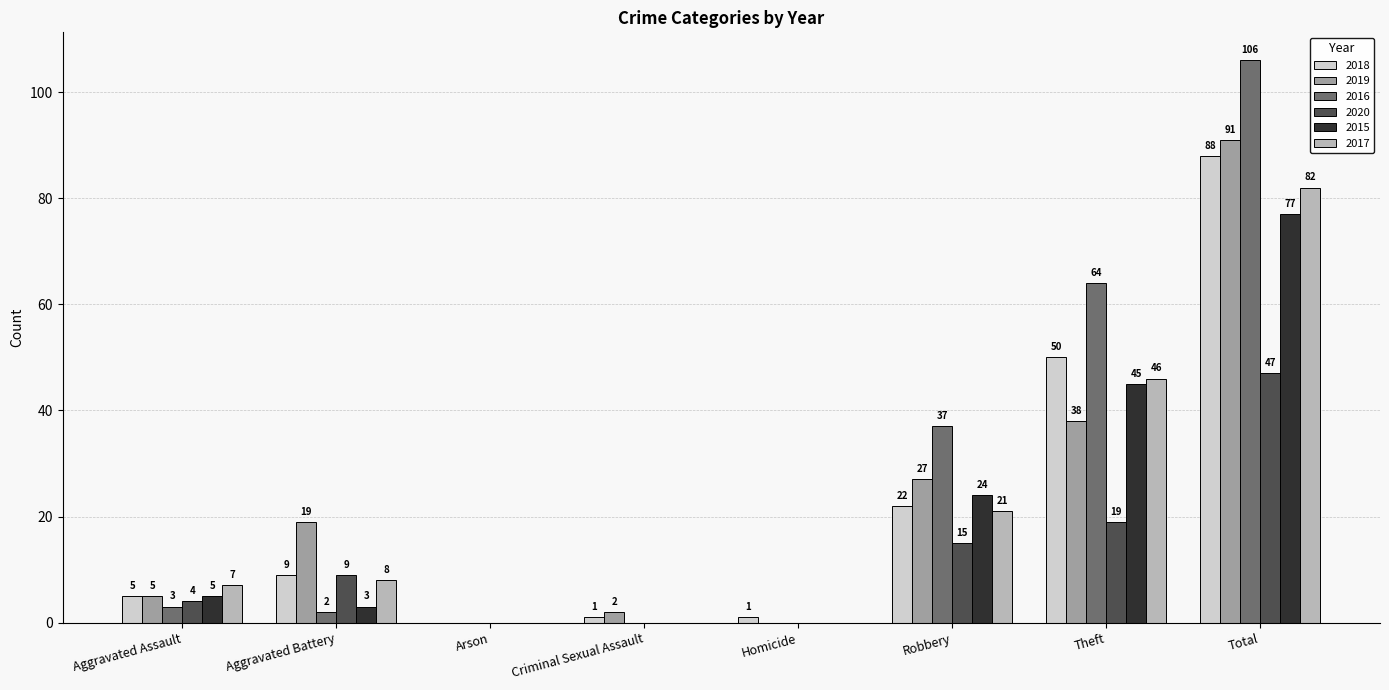

What are all the series names shown in the legend?

2018, 2019, 2016, 2020, 2015, 2017